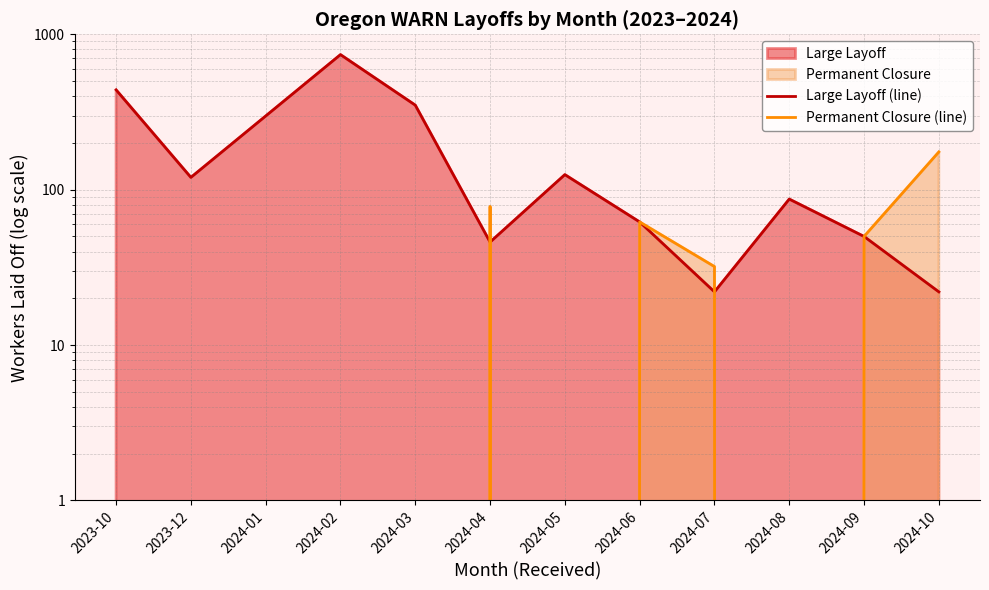

What is the difference between the maximum and minimum values in the Permanent Closure (line) series?

175